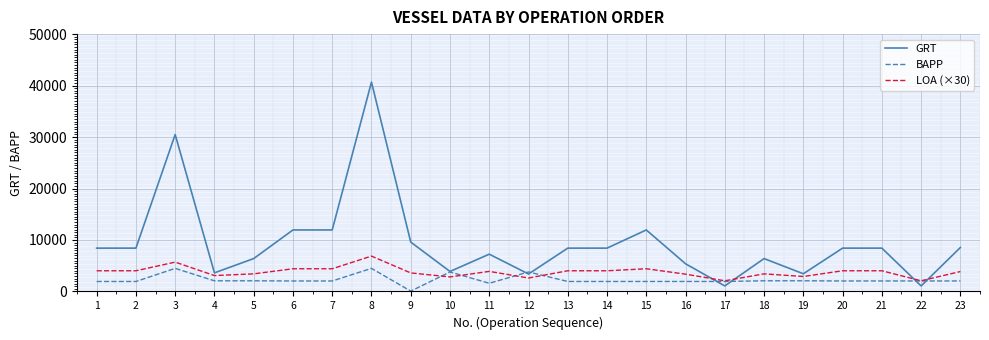

Count the number of categories in the chart.

23